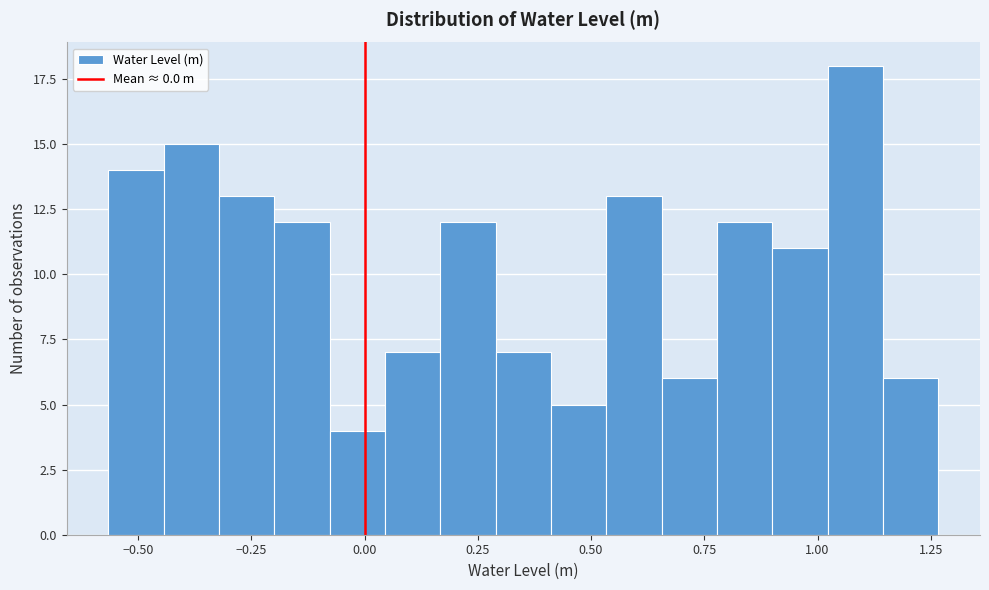

Read against the x-axis, roughly where is the centre of the tallest bar?

1.10